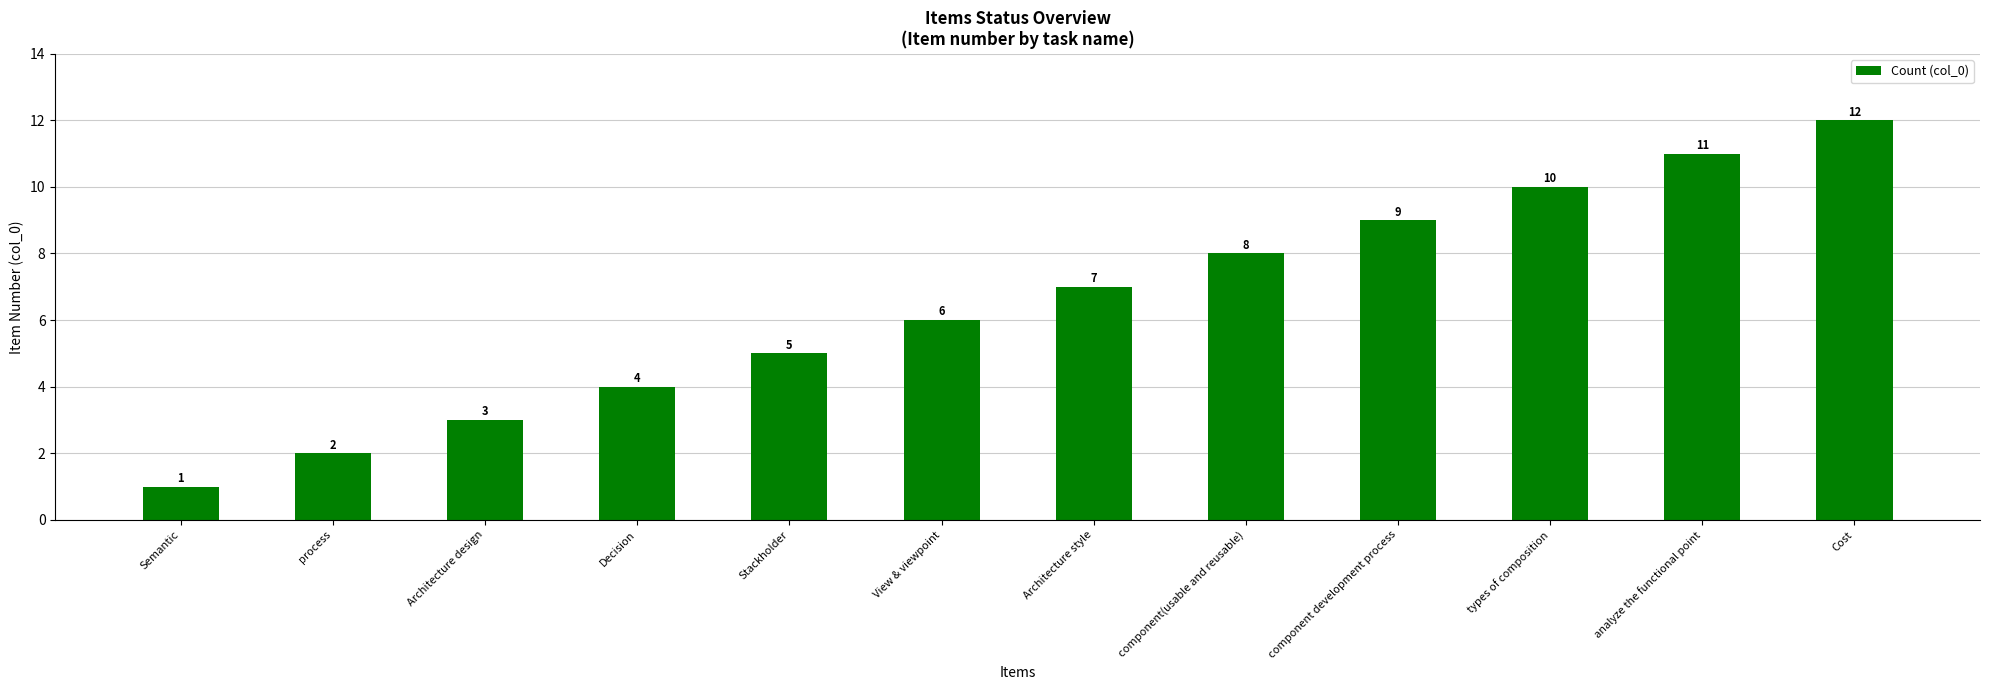

Rank the categories by value from highest to lowest.

Cost, analyze the functional point, types of composition, component development process, component(usable and reusable), Architecture style, View & viewpoint, Stackholder, Decision, Architecture design, process, Semantic